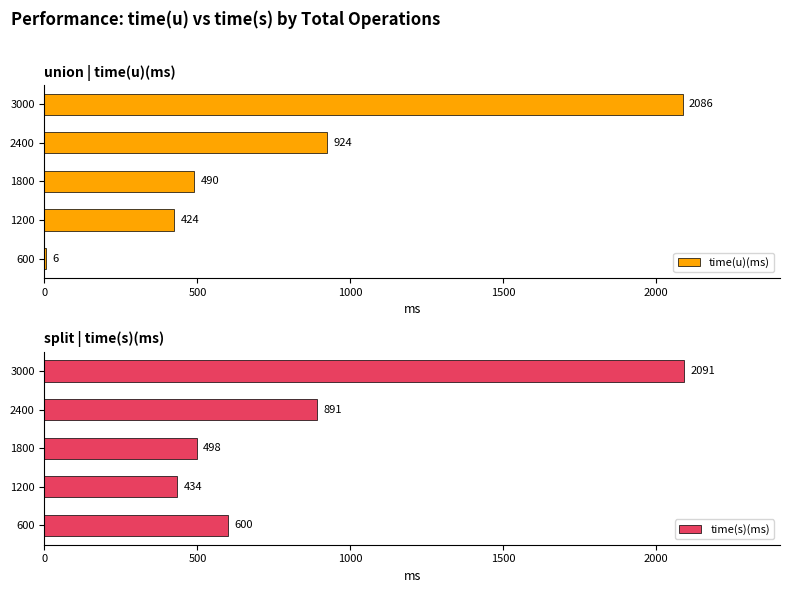

What is the lowest value of the time(u)(ms) series?

6